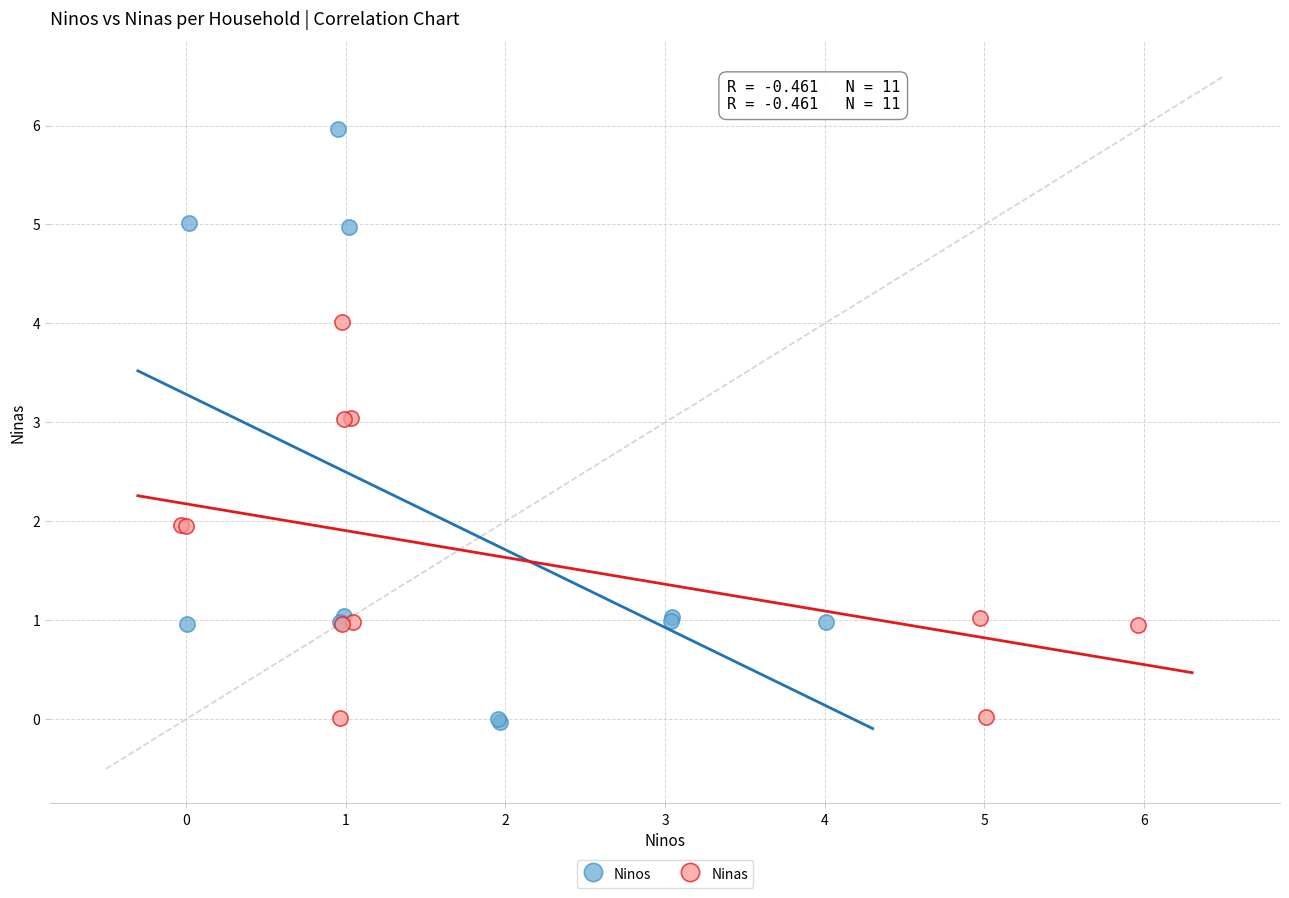

Which series contains the highest Y value?

Ninos